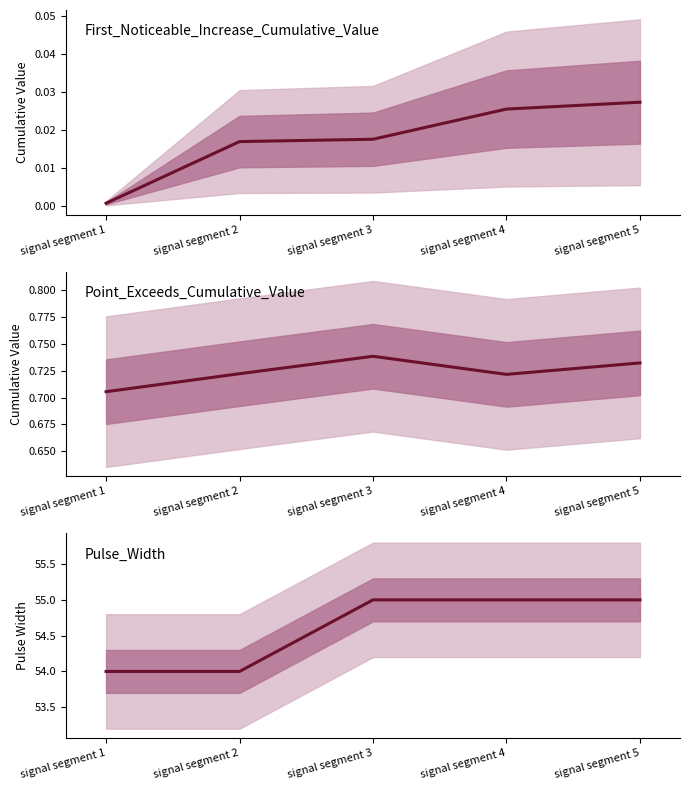

Which series changed the most between signal segment 2 and signal segment 5?

Pulse_Width